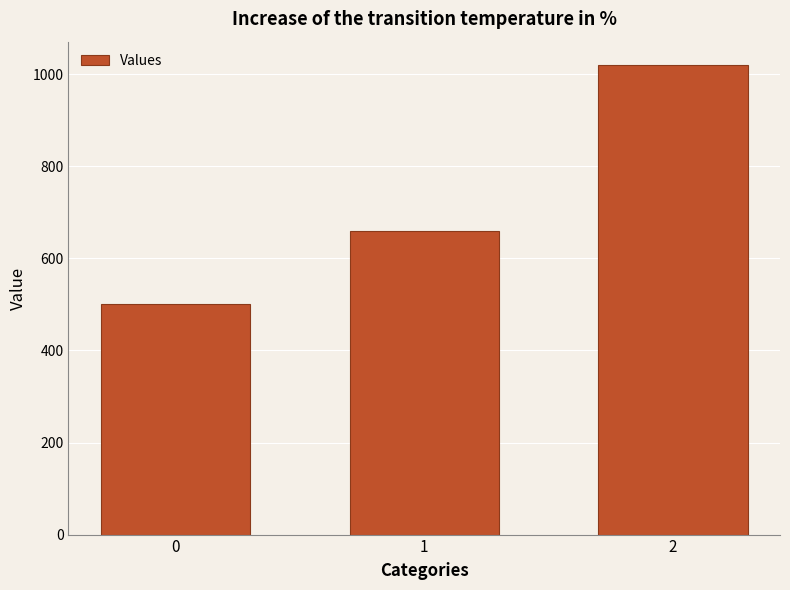

What is the sum of all values?

2180